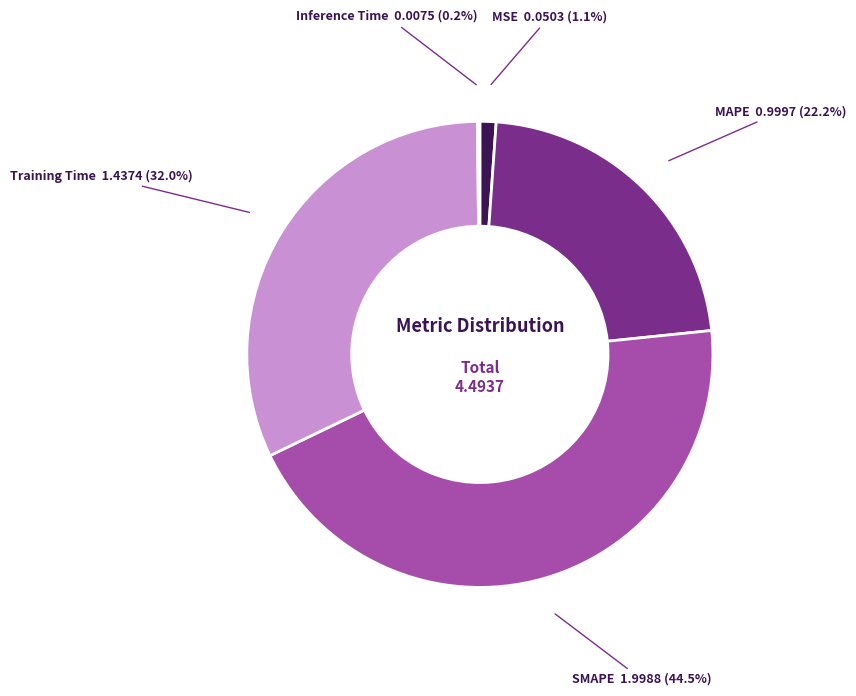

The Training Time slice represents 32% of the pie. True or false?

True